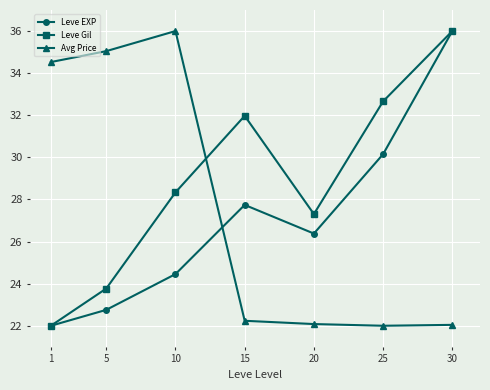

At which label does Leve EXP reach its peak?

30